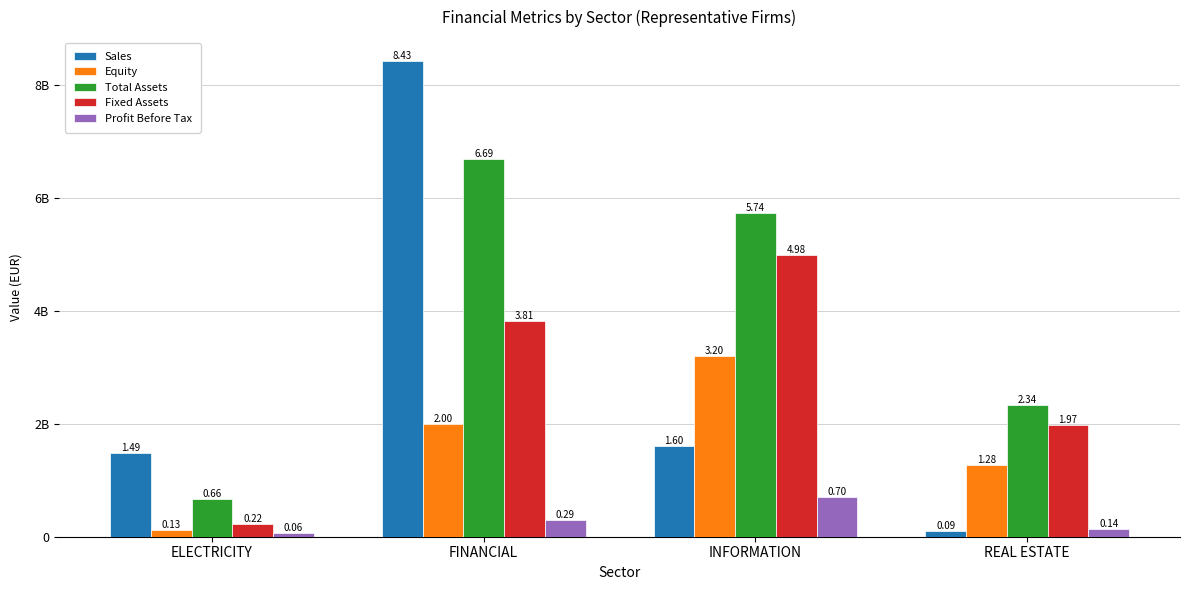

What are all the series names shown in the legend?

Sales, Equity, Total Assets, Fixed Assets, Profit Before Tax